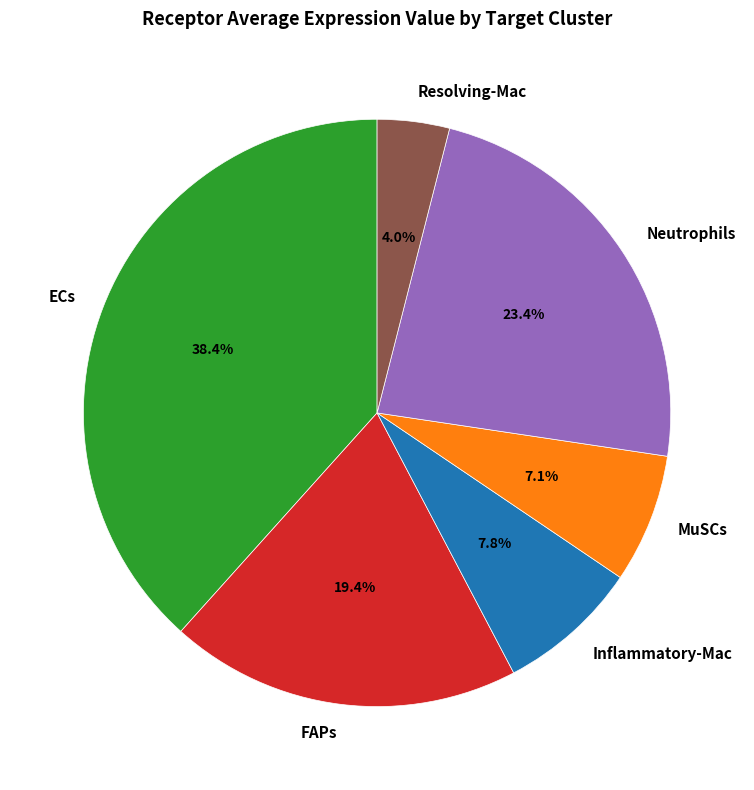

To the nearest percent, what is the difference between the Resolving-Mac and Inflammatory-Mac slice percentages?

4%